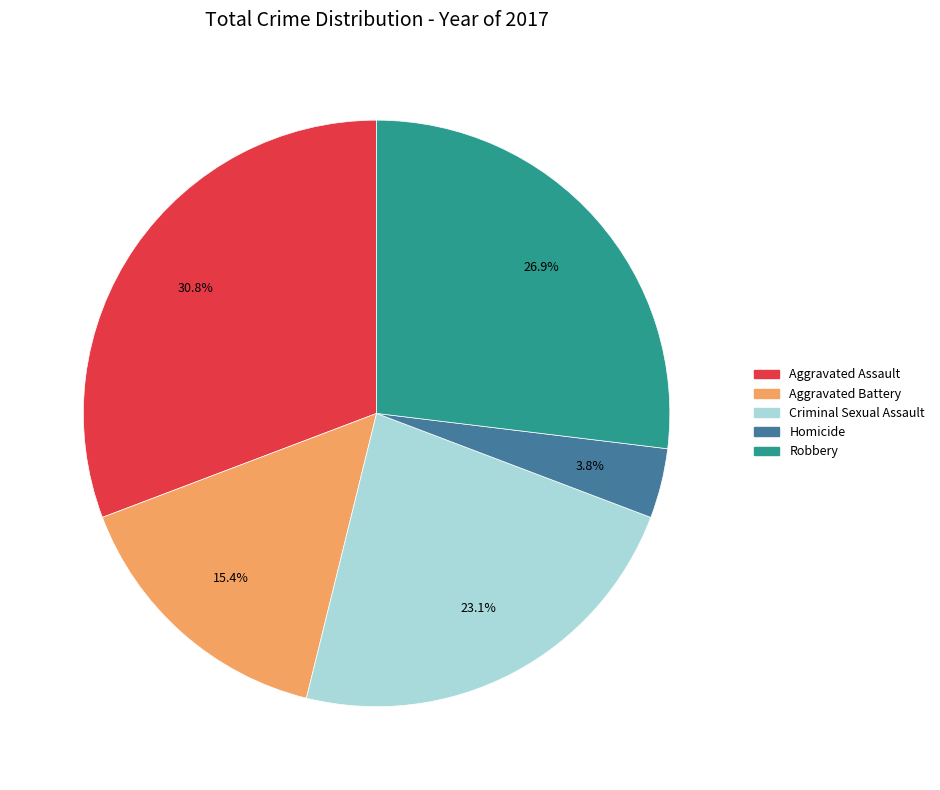

Approximately how many times larger is the value at Homicide compared to Aggravated Assault?

0.1